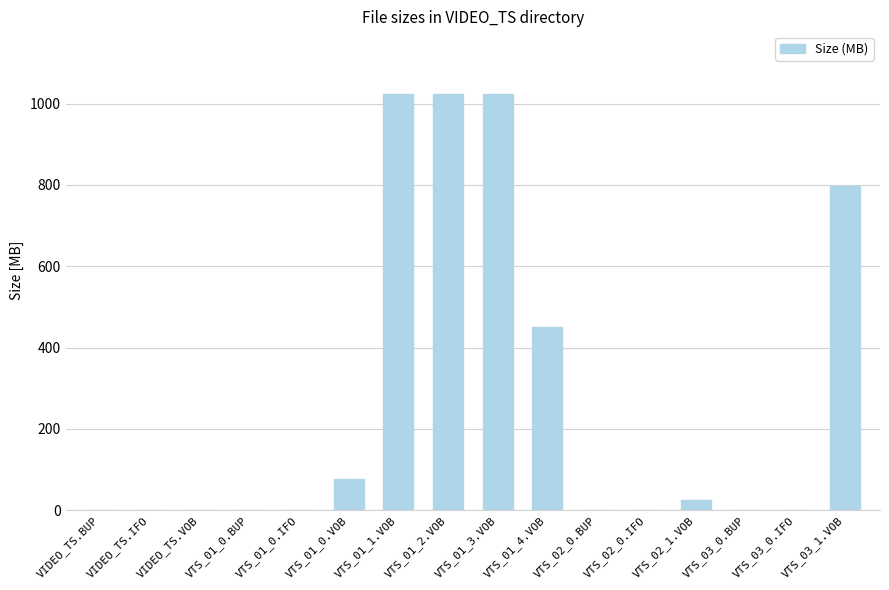

What is the maximum value shown in the chart?

1024.0